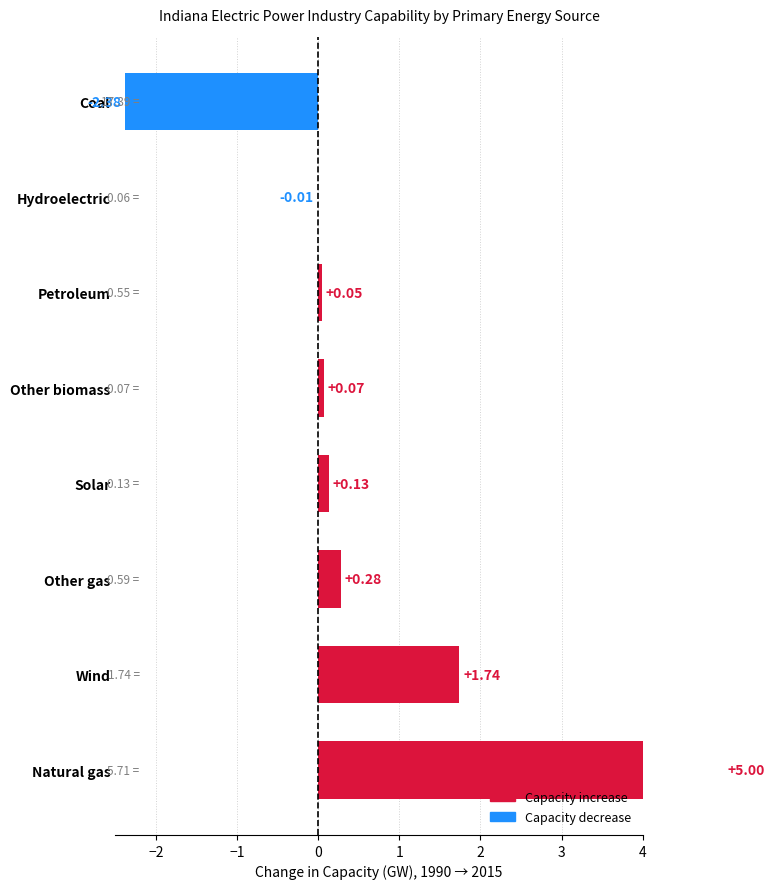

How many categories are shown in the chart?

8